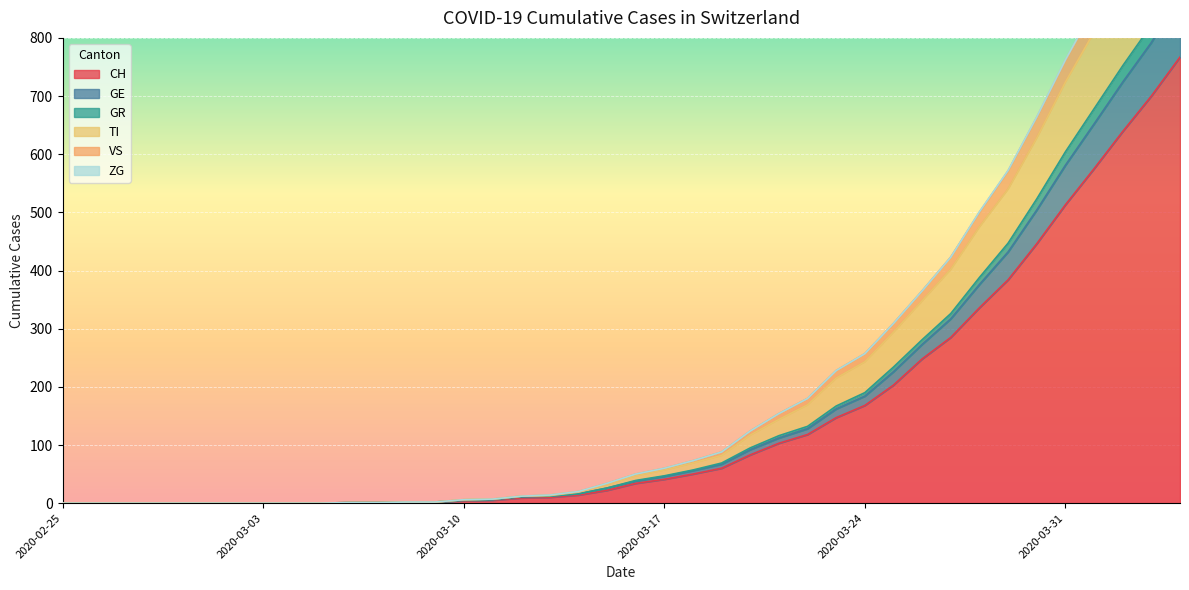

At which label is GE closest to 451?

2020-03-29